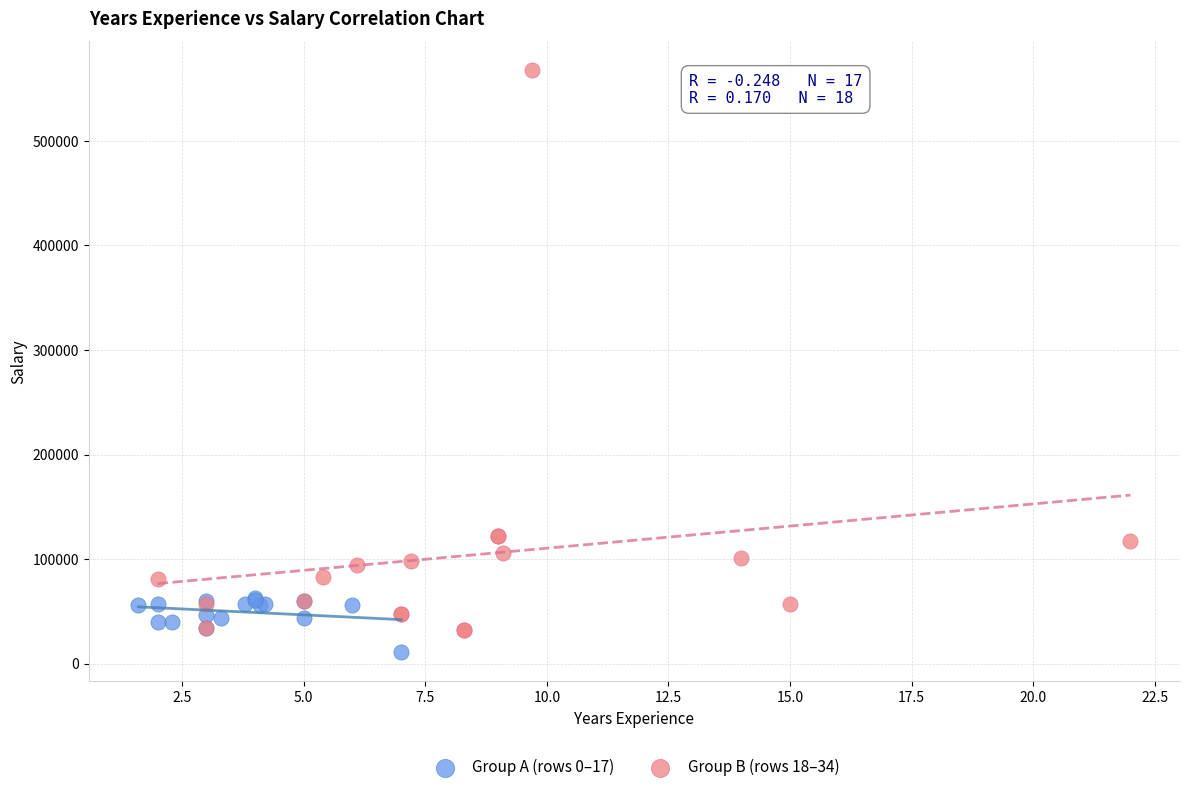

Which series has the largest Y range (max minus min)?

Group B (rows 18–34)